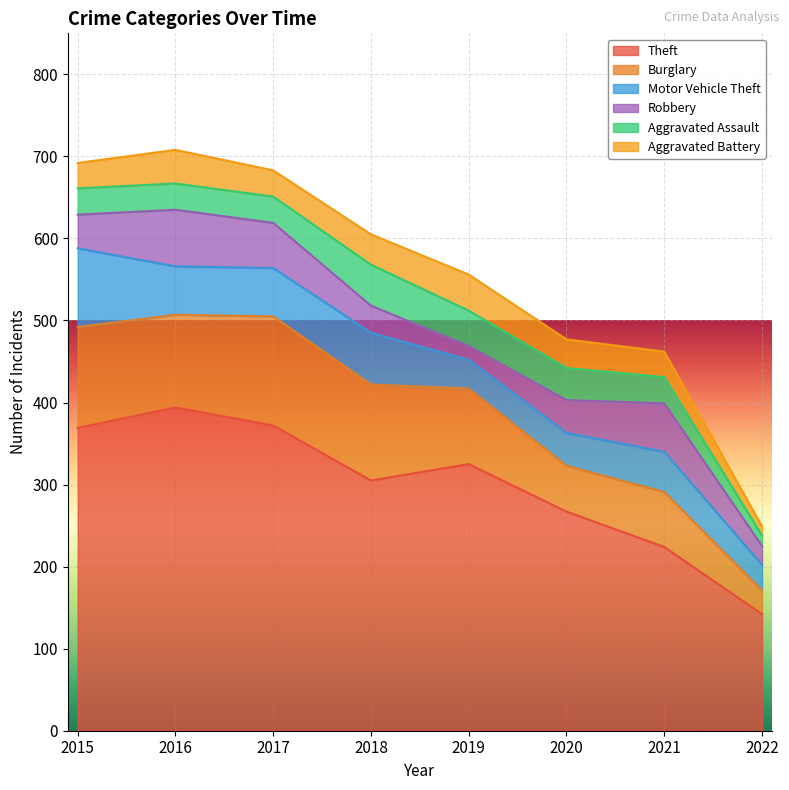

List the labels in order of Robbery value, largest first.

2016, 2021, 2017, 2015, 2020, 2018, 2022, 2019